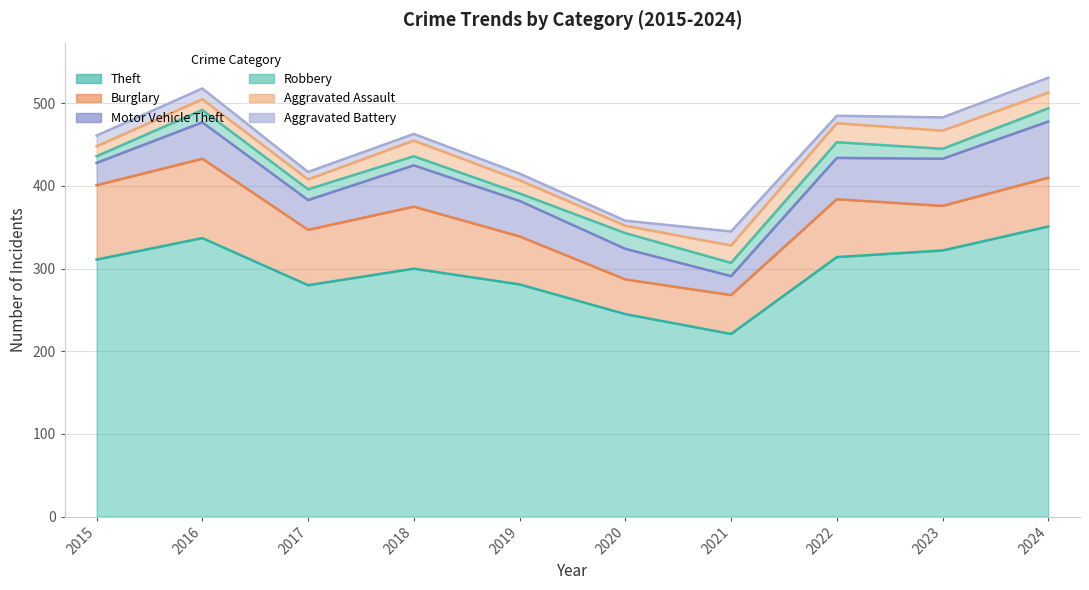

What is the value of the Theft point at the 4th from the left?

300